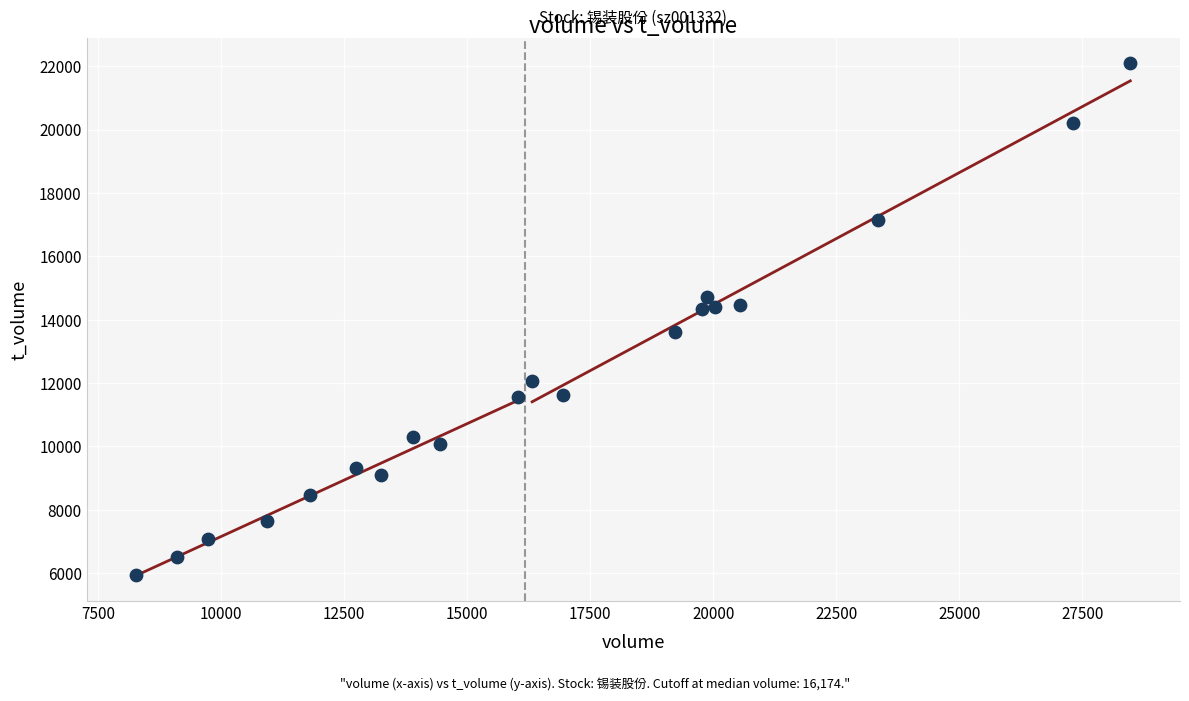

What is the range of Y values (max minus min)?

16134